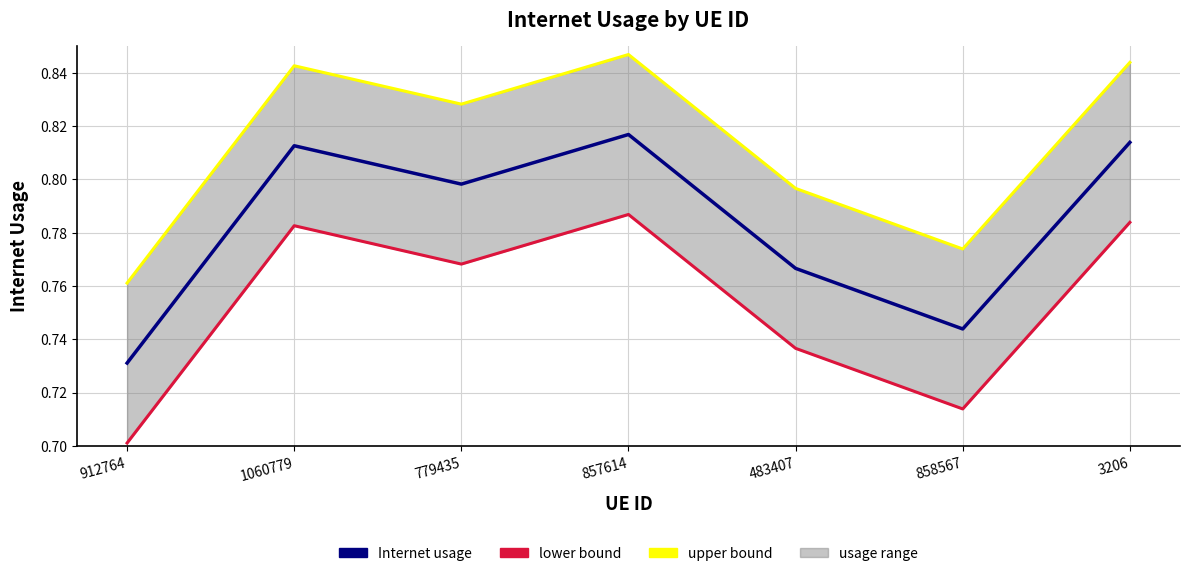

The lower bound series shows 0.8 at 779435. True or false?

True